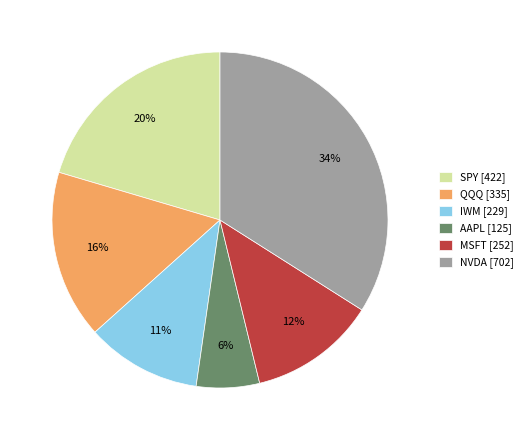

What is the smallest slice in the pie chart?

AAPL